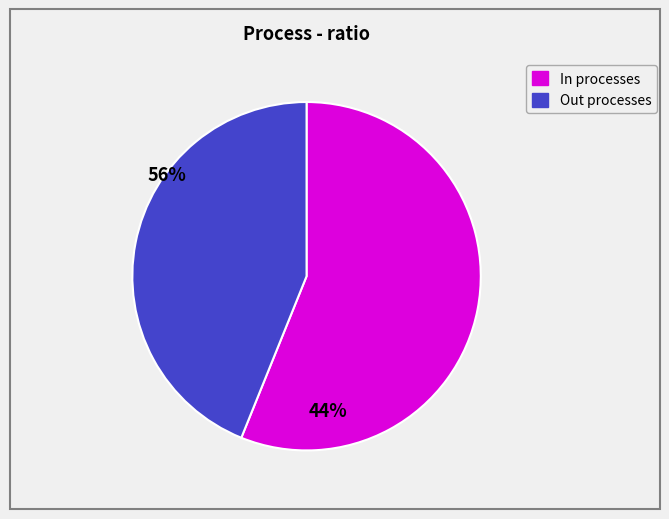

Is there any slice that represents more than half of the pie?

Yes